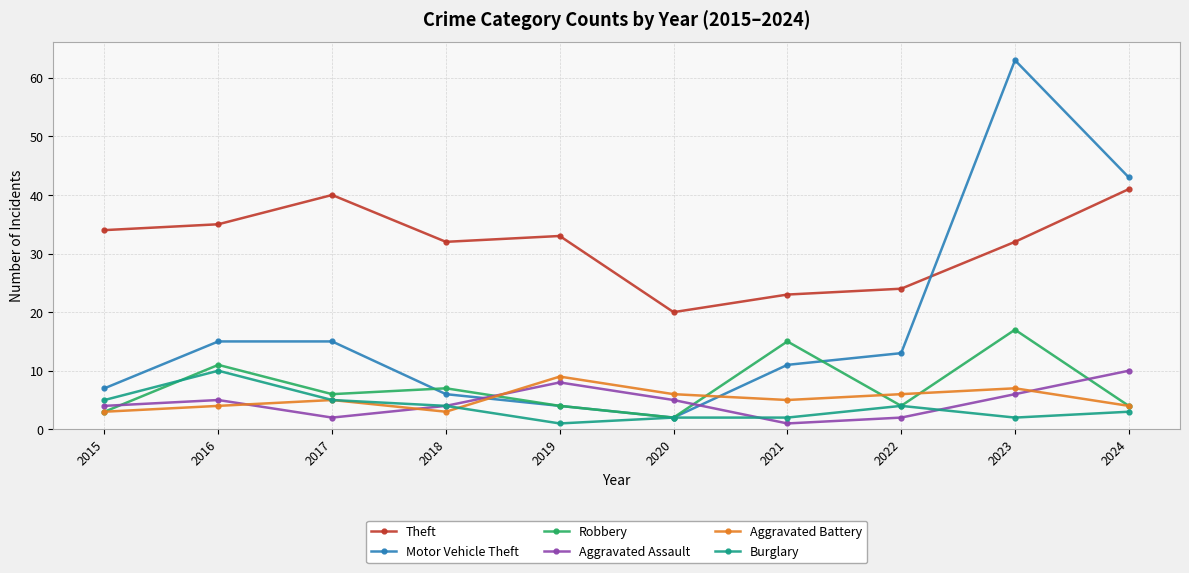

What is the difference between the Aggravated Assault values at 2017 and 2020?

3